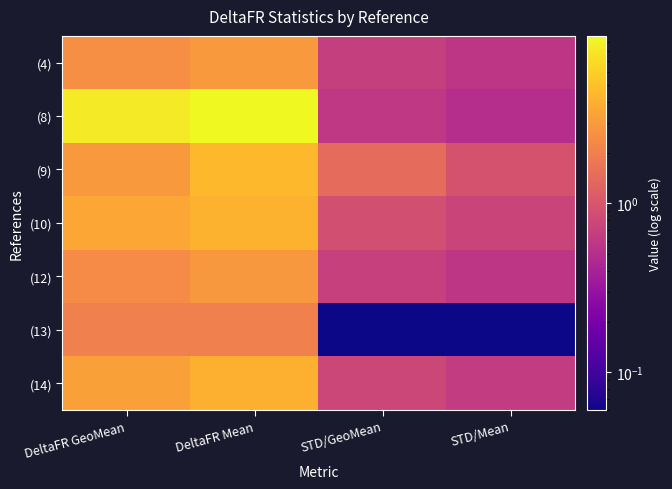

At which category is the sum across all series the highest?

DeltaFR Mean